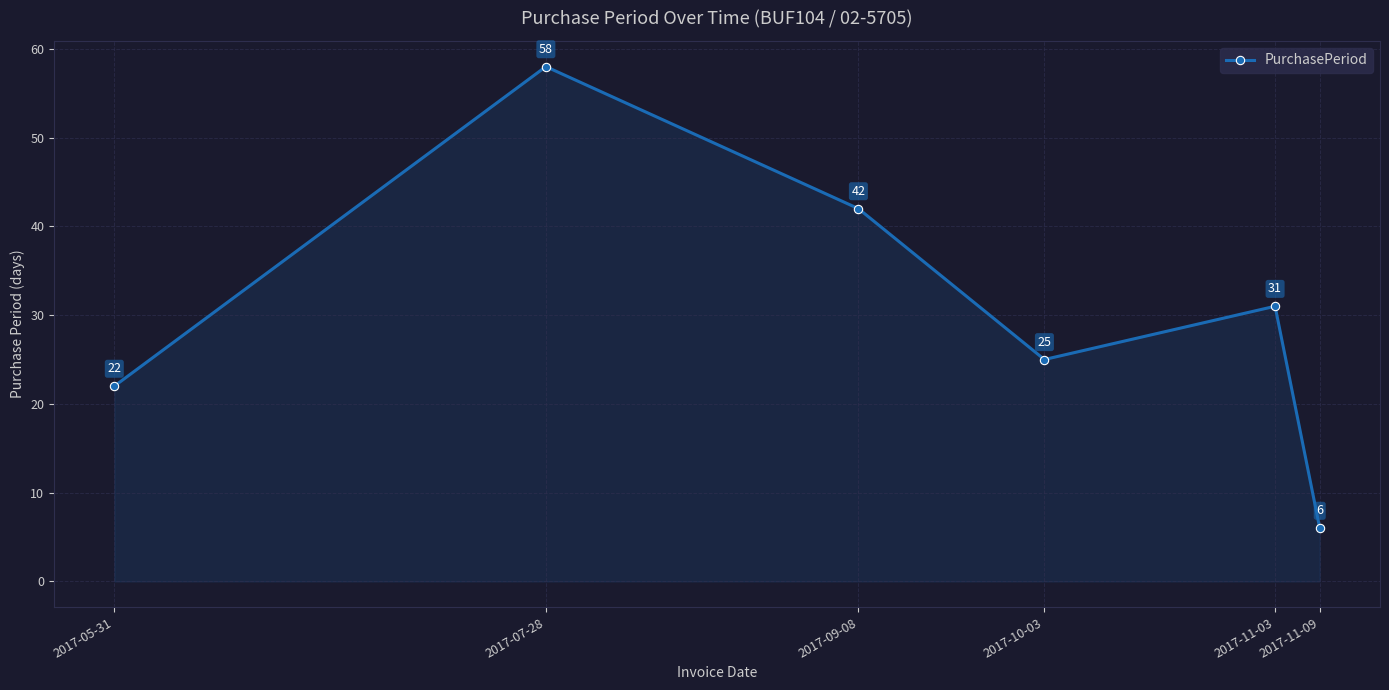

List the labels in order of value, smallest first.

2017-11-09, 2017-05-31, 2017-10-03, 2017-11-03, 2017-09-08, 2017-07-28